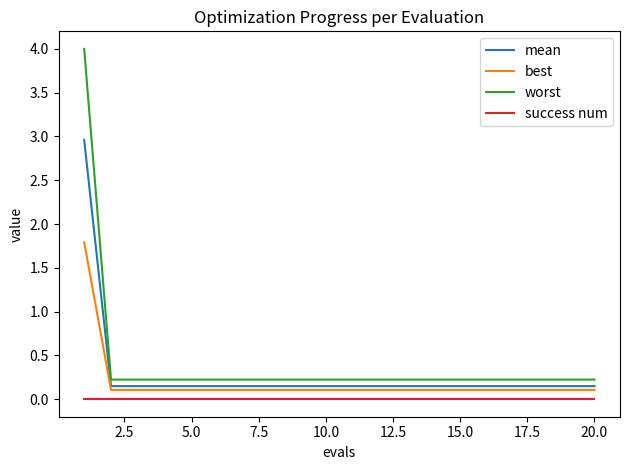

True or false: success num and best intersect in this chart.

False